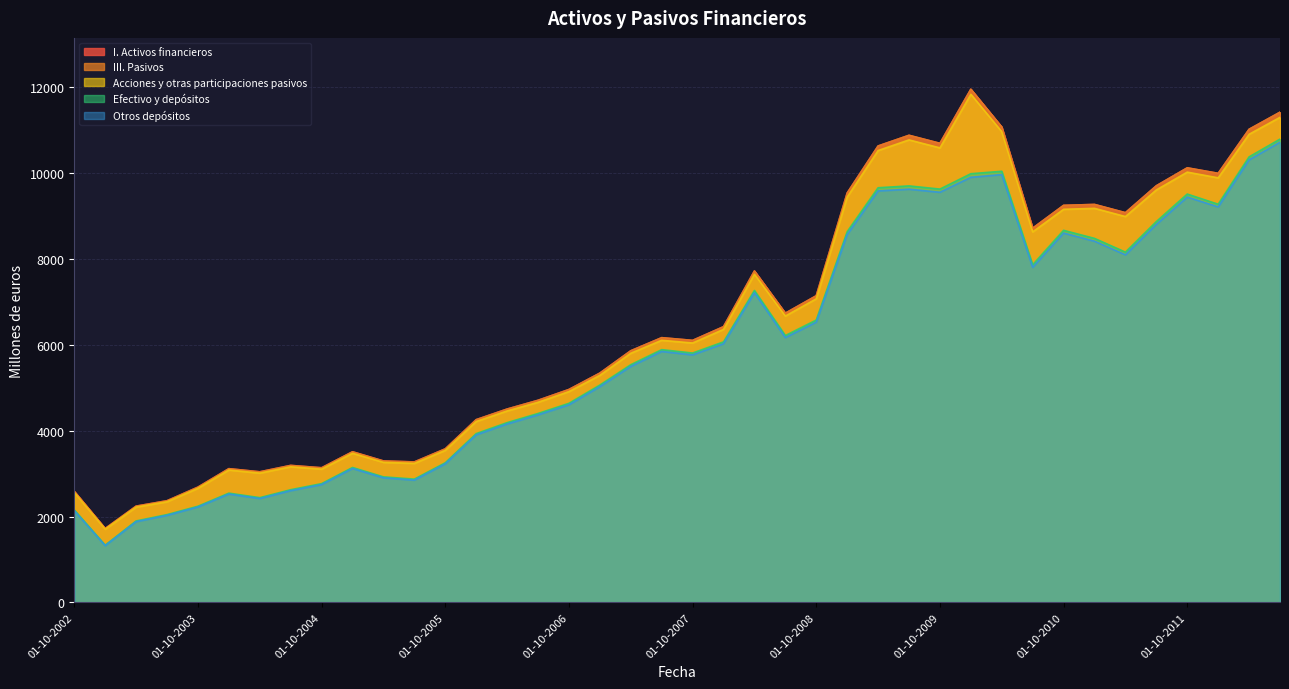

Rank the categories by III. Pasivos value from highest to lowest.

01-01-2010, 01-07-2012, 01-04-2010, 01-04-2012, 01-07-2009, 01-10-2009, 01-04-2009, 01-10-2011, 01-01-2012, 01-07-2011, 01-01-2009, 01-01-2011, 01-10-2010, 01-04-2011, 01-07-2010, 01-04-2008, 01-10-2008, 01-07-2008, 01-01-2008, 01-07-2007, 01-10-2007, 01-04-2007, 01-01-2007, 01-10-2006, 01-07-2006, 01-04-2006, 01-01-2006, 01-10-2005, 01-01-2005, 01-04-2005, 01-07-2005, 01-07-2004, 01-10-2004, 01-01-2004, 01-04-2004, 01-10-2003, 01-10-2002, 01-07-2003, 01-04-2003, 01-01-2003